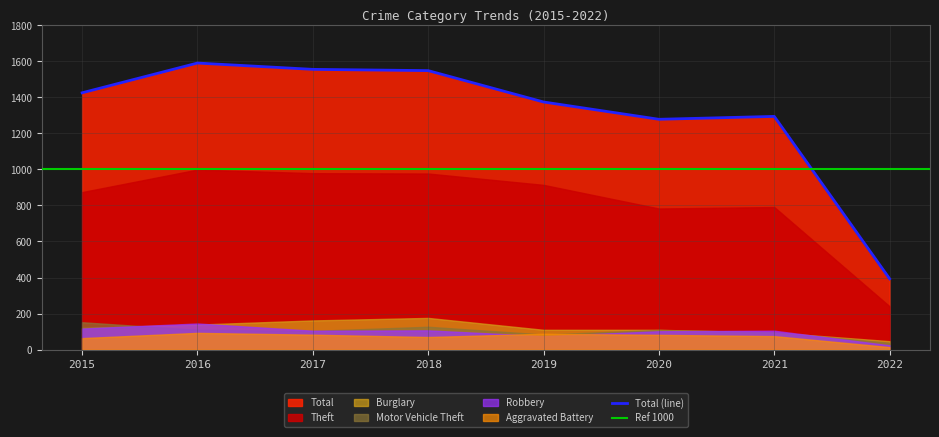

How many values in the Total series exceed 1425?

3